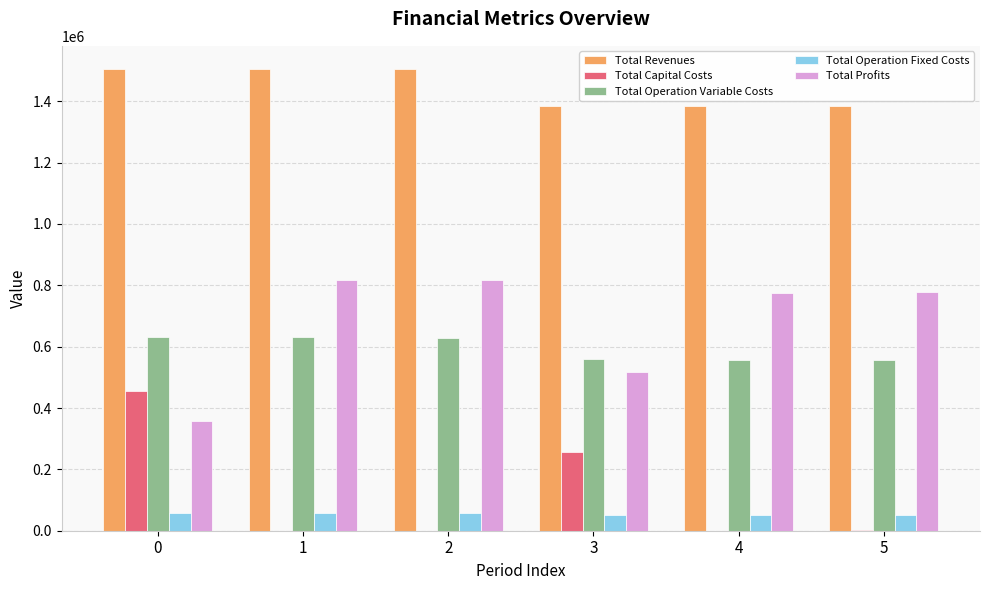

What is the sum of the Total Operation Fixed Costs values at 3 and 2?

109337.7